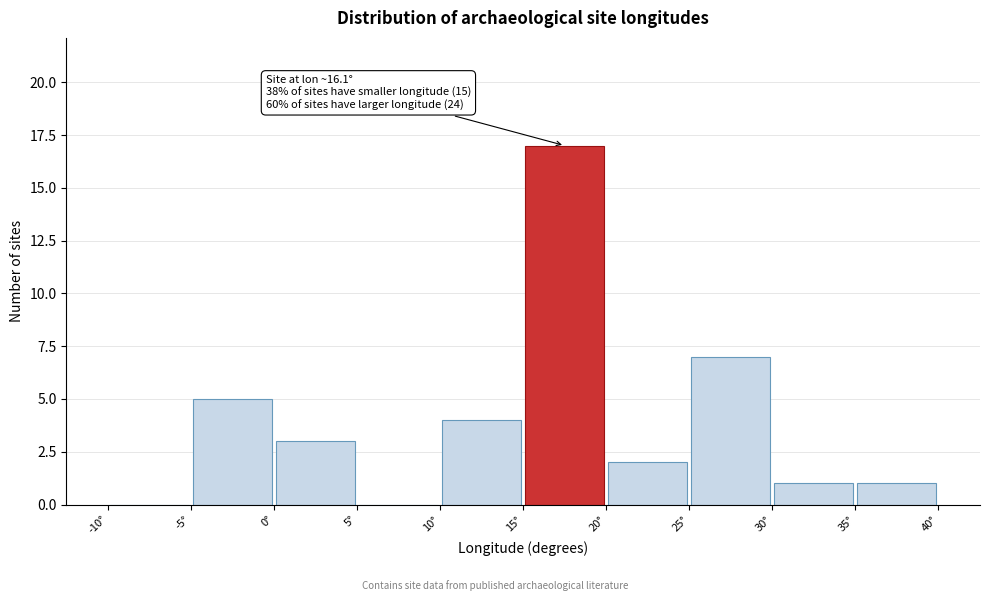

Over which range of the x-axis is the bar tallest?

15 to 20